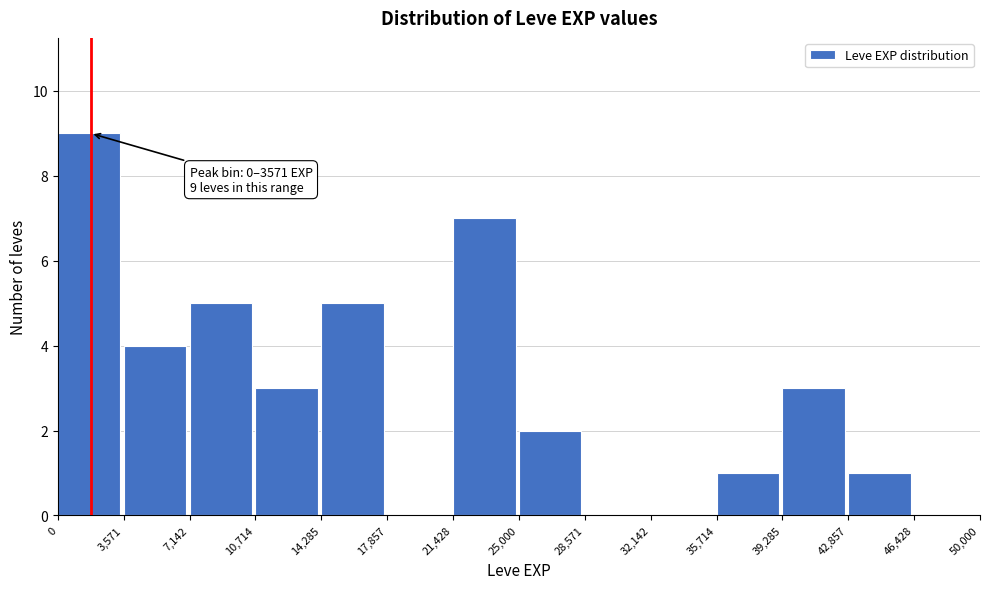

Over which range of the x-axis is the bar tallest?

0 to 3,571